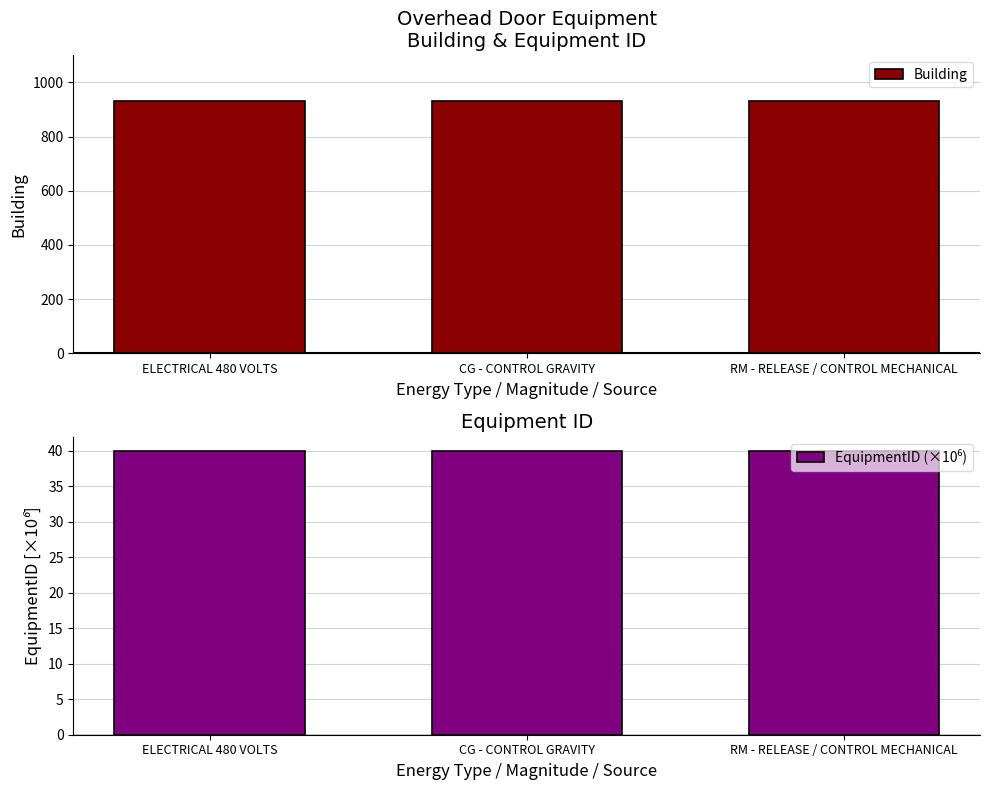

What is the total value across all series at RM - RELEASE / CONTROL MECHANICAL?

970.0